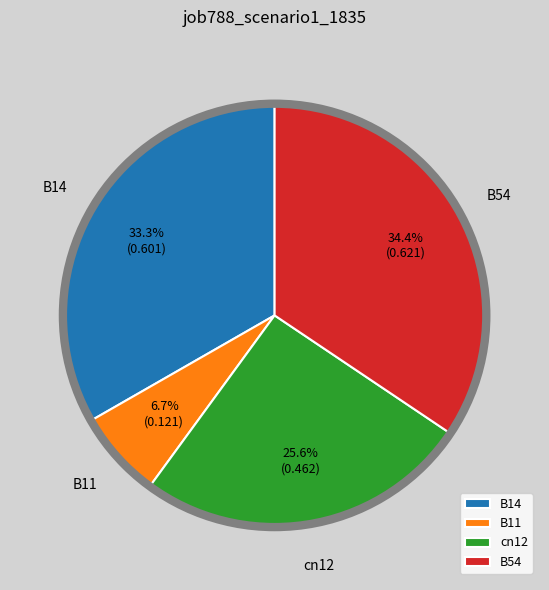

Does B54 account for over 50% of the chart?

No